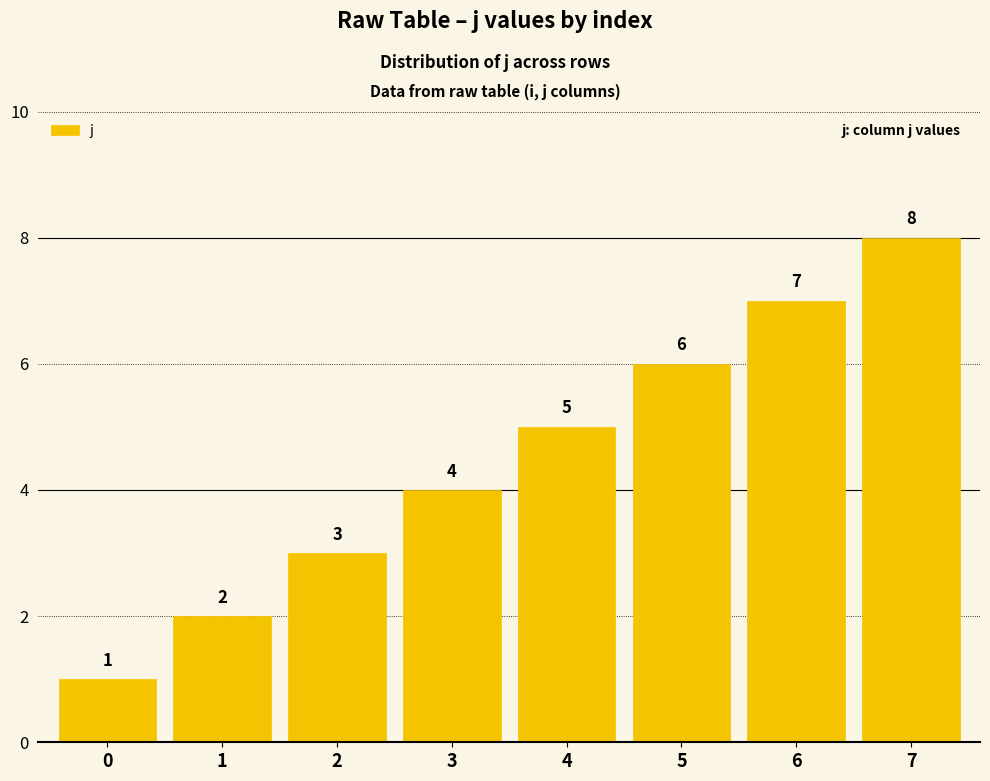

Between 3 and 1, which is larger?

3